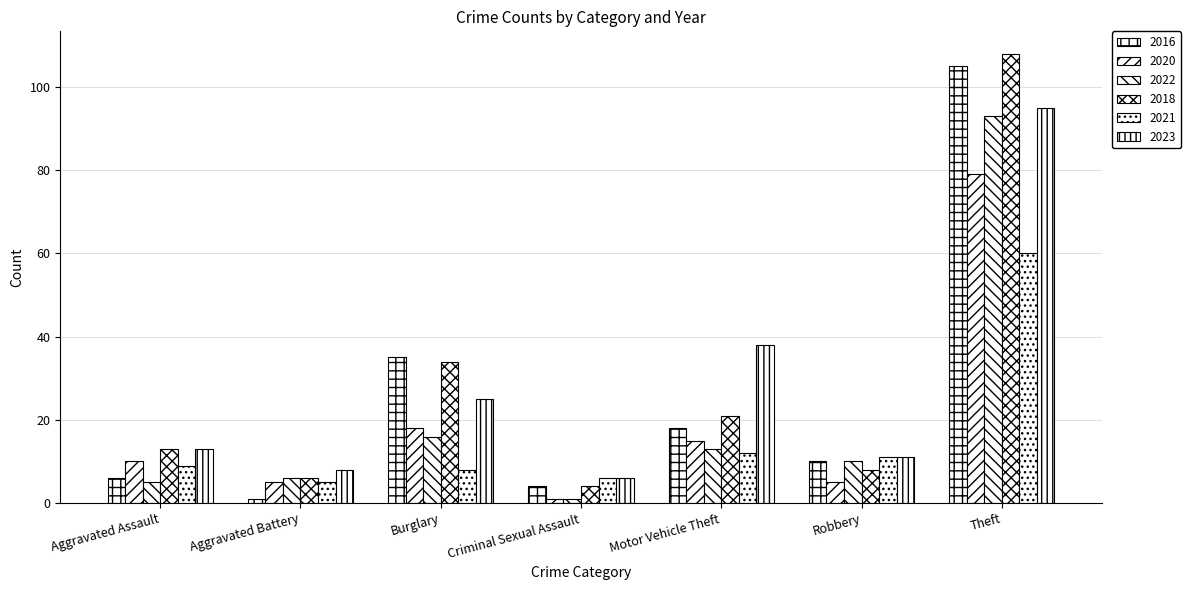

The value of 2020 at Aggravated Assault is 2. True or false?

False